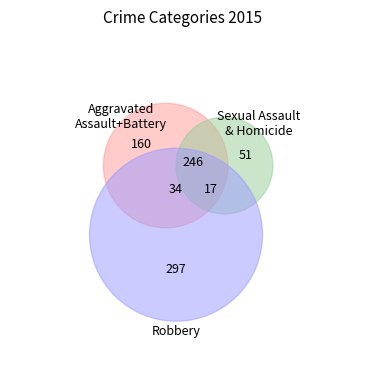

Does Robbery account for over 50% of the chart?

No